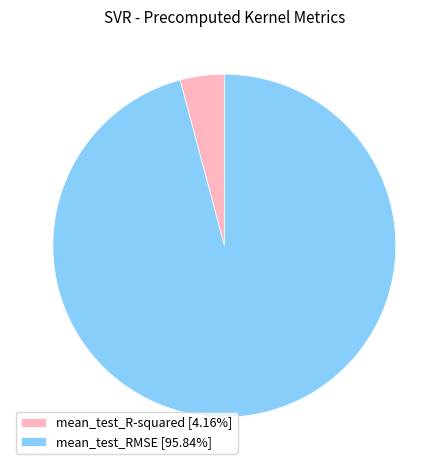

Which has a higher value, mean_test_RMSE or mean_test_R-squared?

mean_test_RMSE